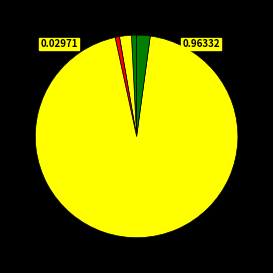

What is the largest slice in the pie chart?

pitt